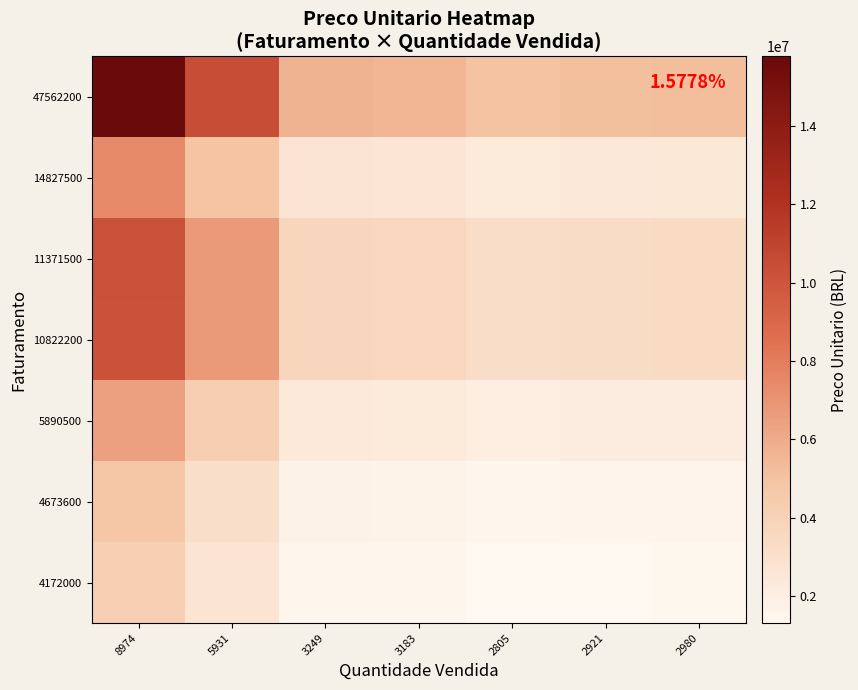

Between 2980 and 2805, which is larger?

2980